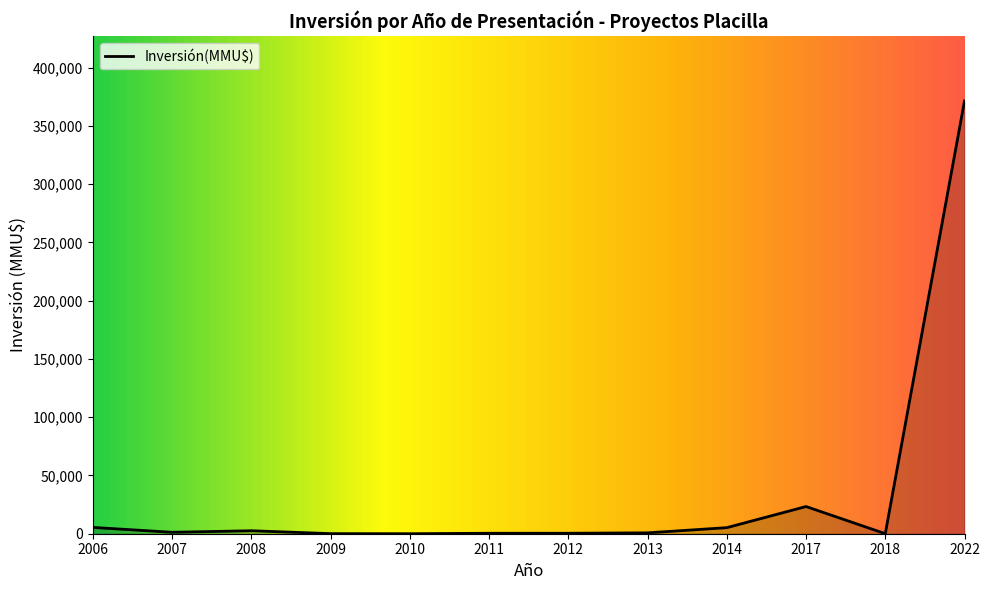

What is the maximum value shown in the chart?

371400